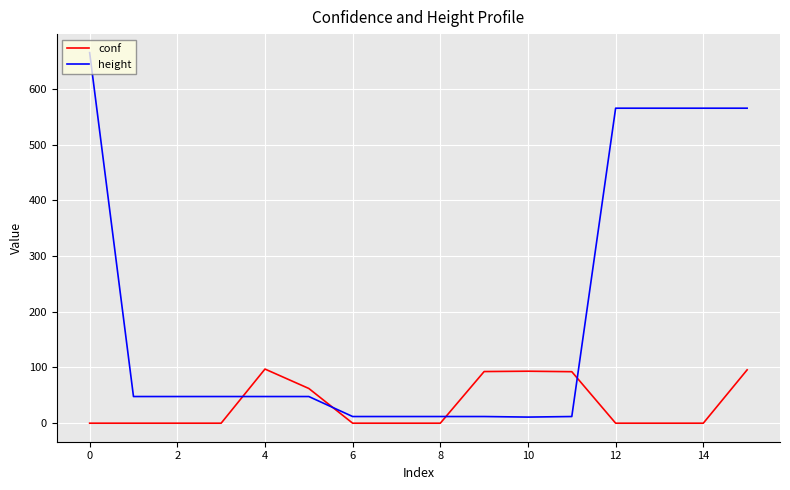

In conf, how many points are higher than both neighbors (excluding endpoints)?

2